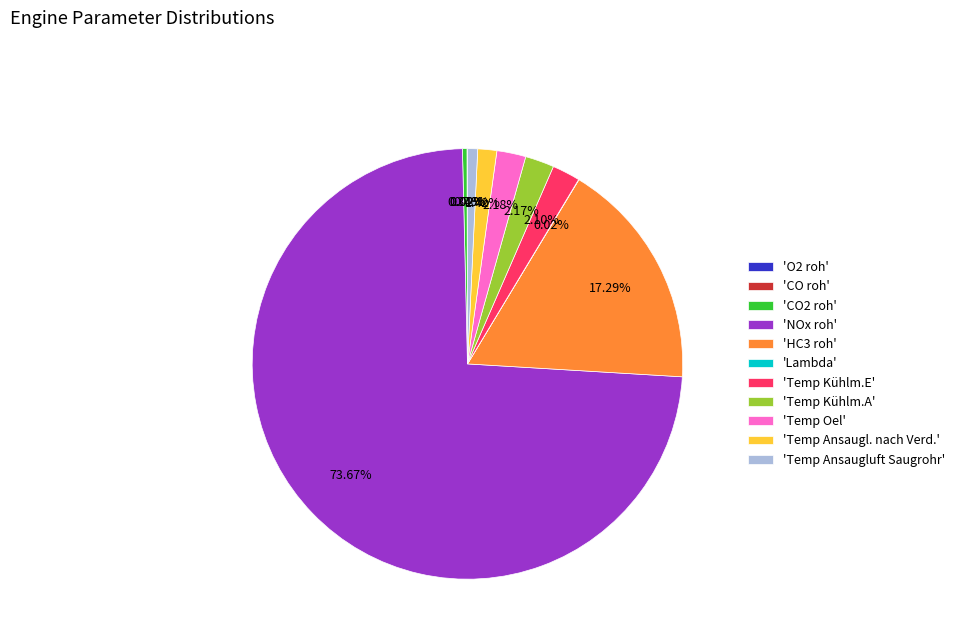

Is there a majority slice in this chart?

Yes